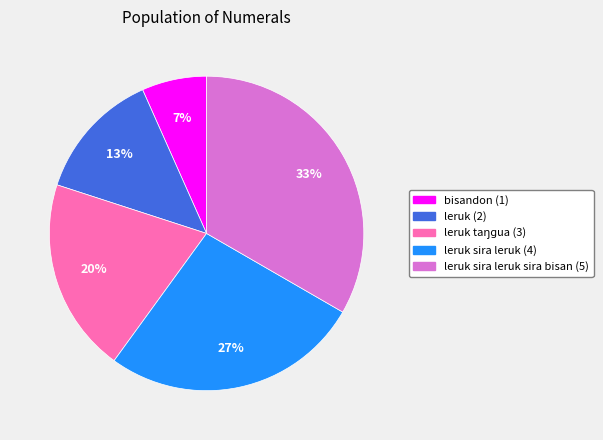

Count the number of slices in the pie.

5